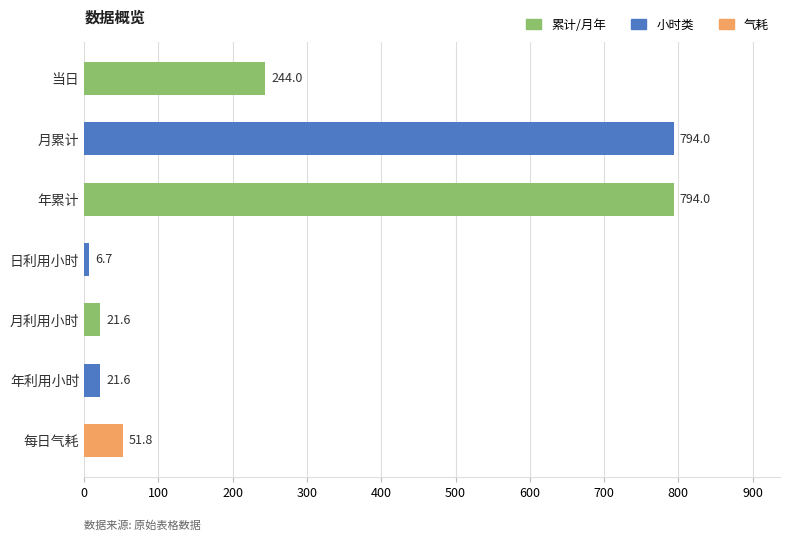

Reading top to bottom, what are all the values shown in this chart?

244.0	794.0	794.0	6.7	21.6	21.6	51.8